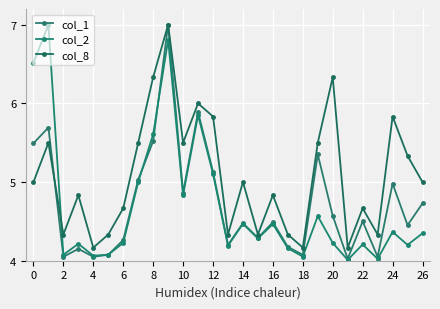

In col_2, how many points are higher than both neighbors (excluding endpoints)?

9